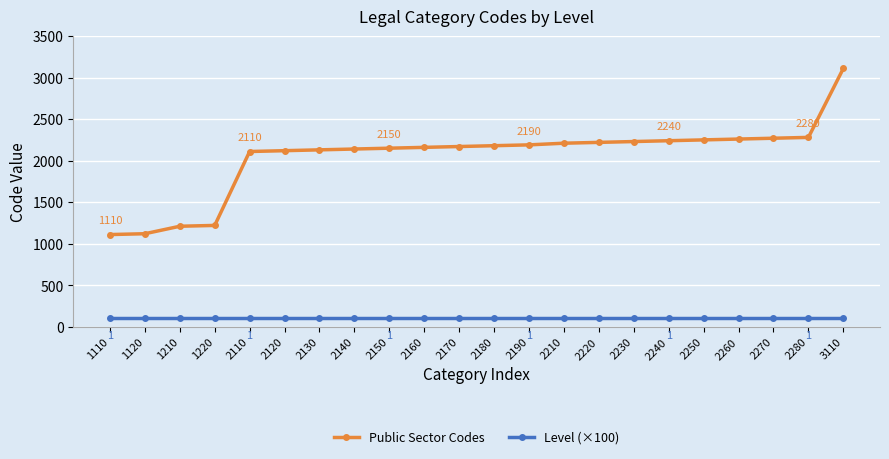

How many categories are shown in the chart?

22